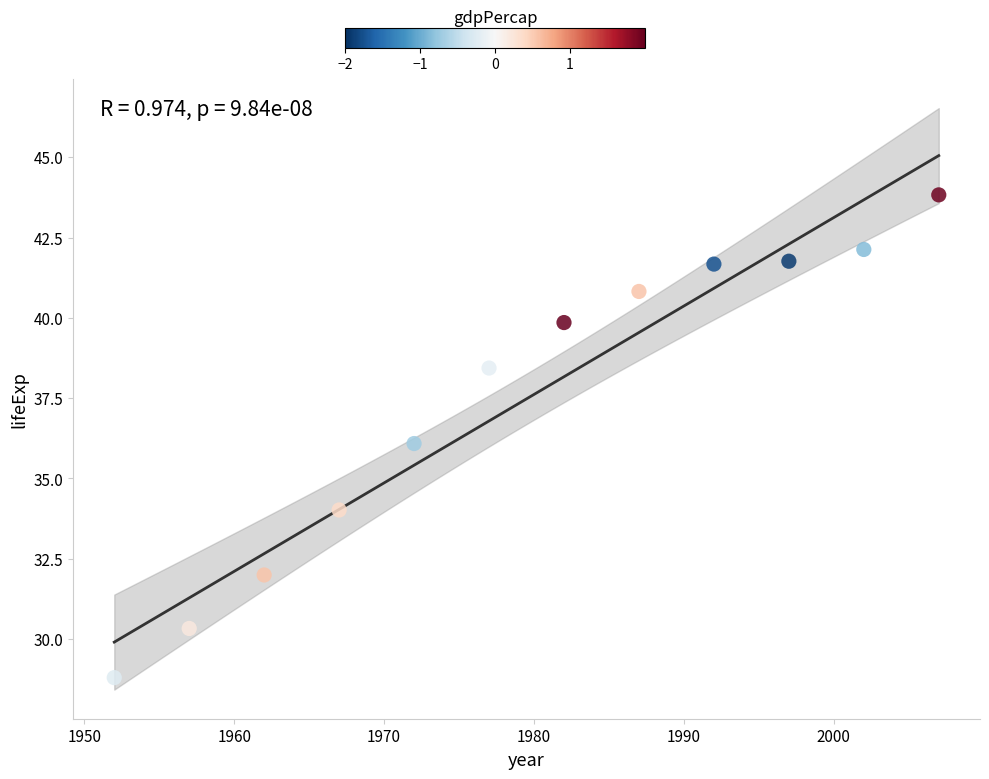

What is the average Y value?

37.5